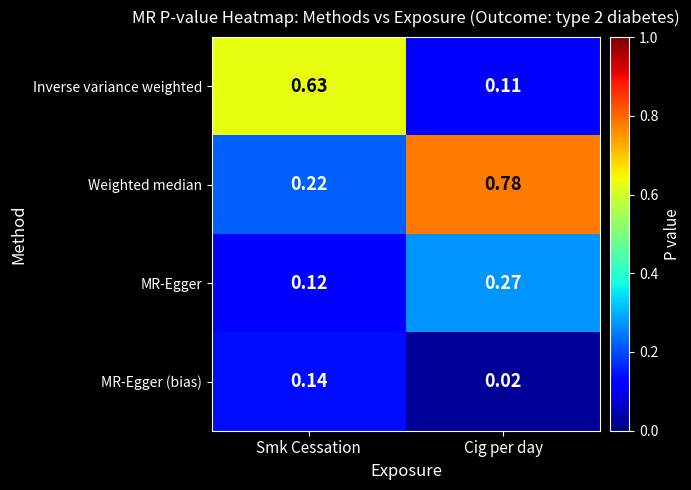

Which series has the largest range (max minus min)?

Weighted median